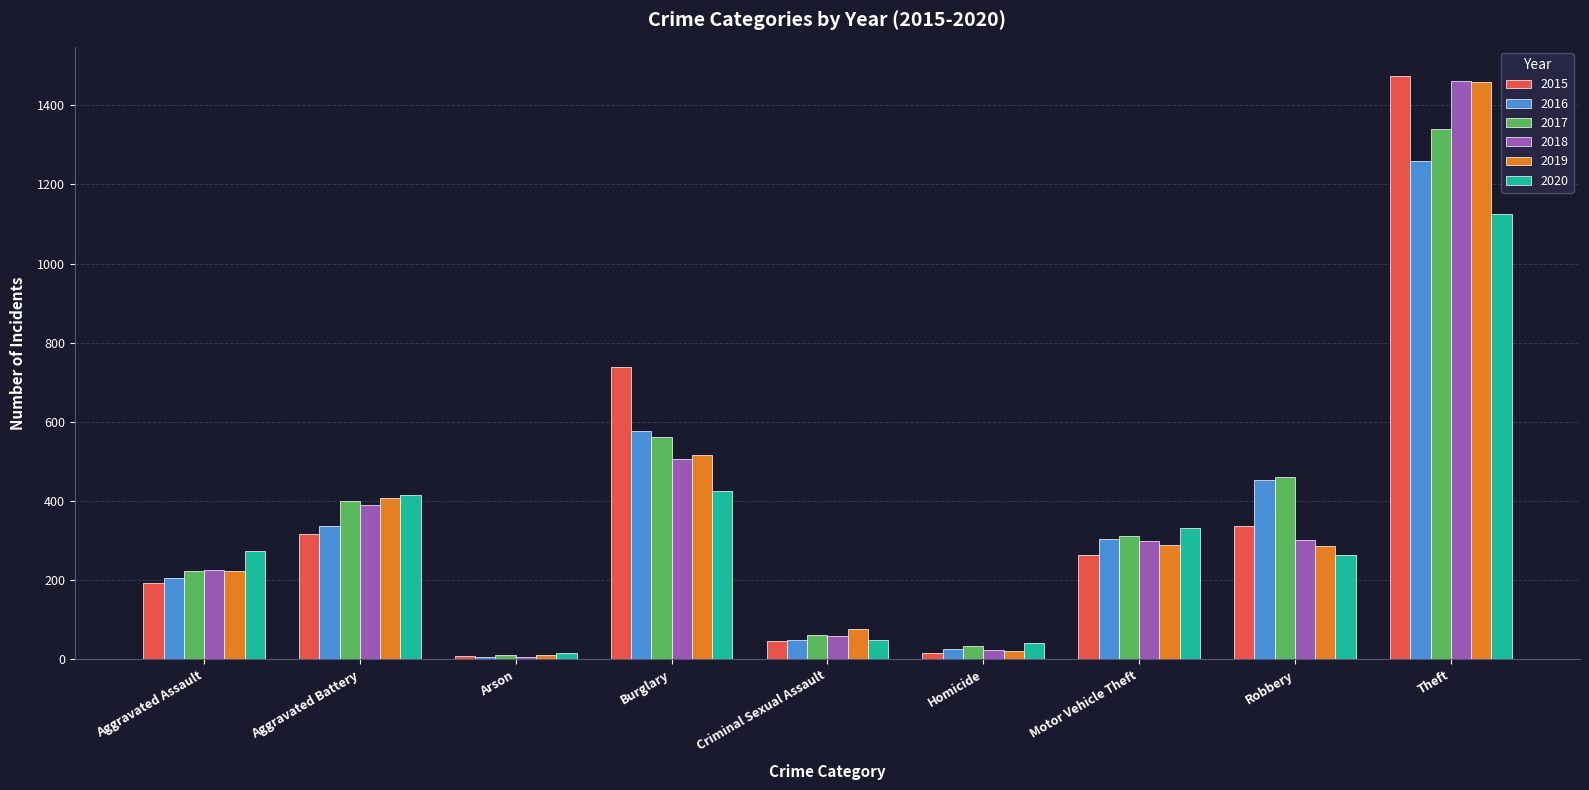

Is it true that 2019 equals 290 at Motor Vehicle Theft?

True